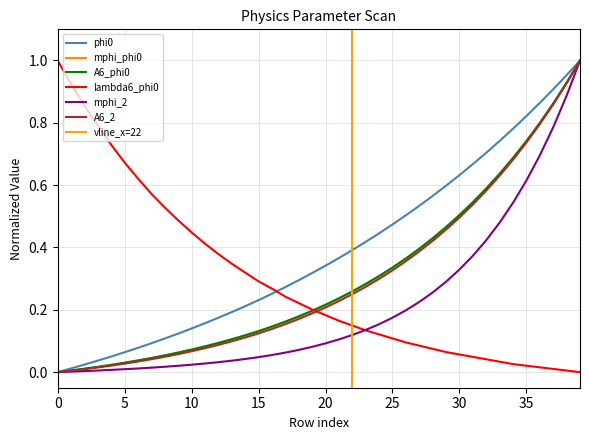

Does the chart display data point markers on the line(s)?

No